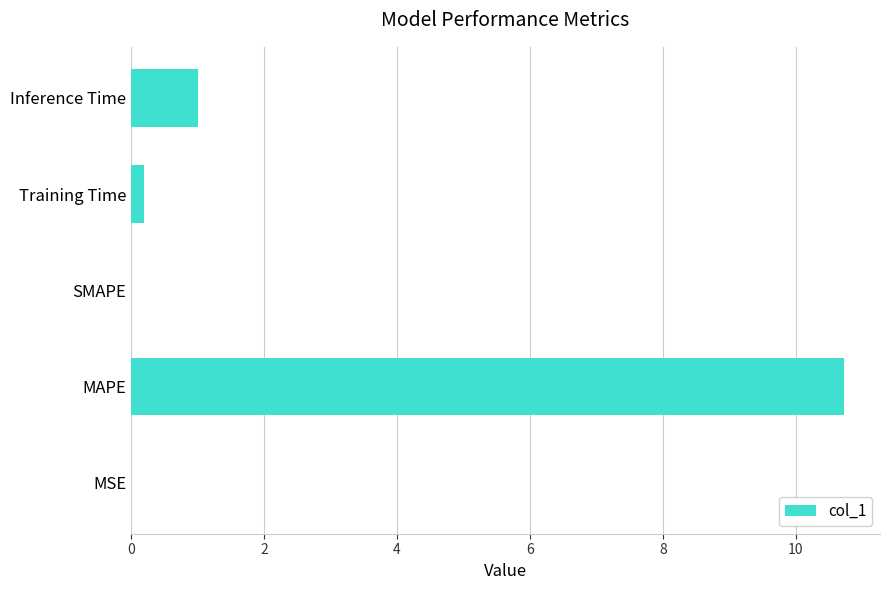

Which label corresponds to the largest value in the chart?

MAPE